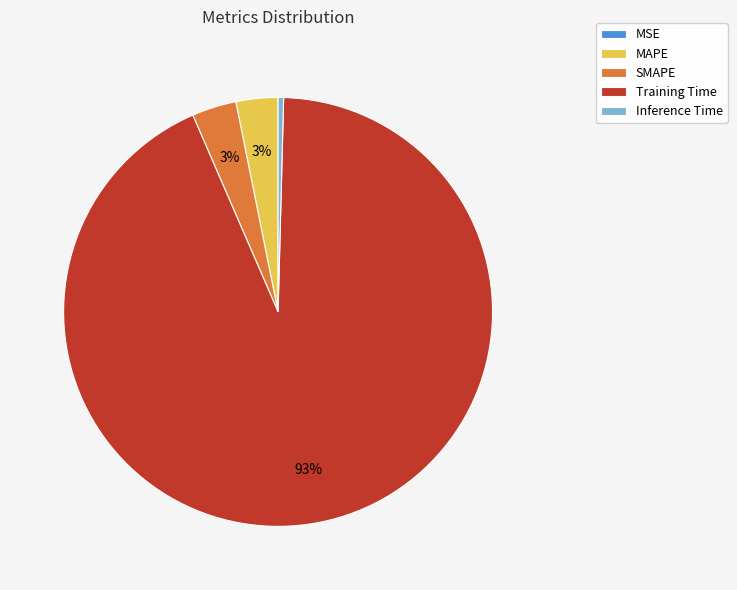

Which category accounts for the majority?

Training Time